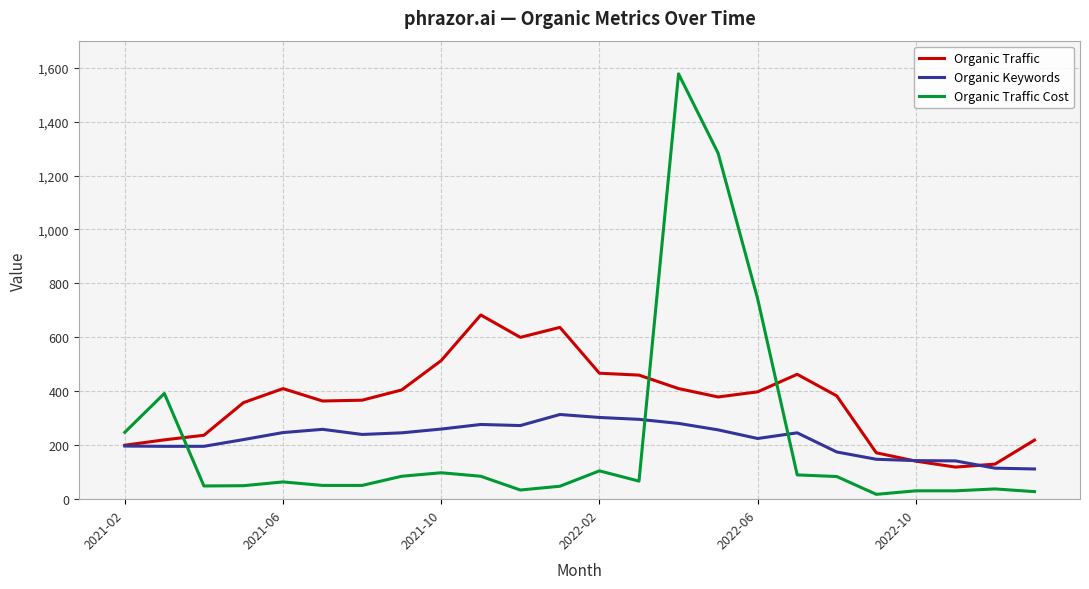

What is the greatest value displayed?

1577